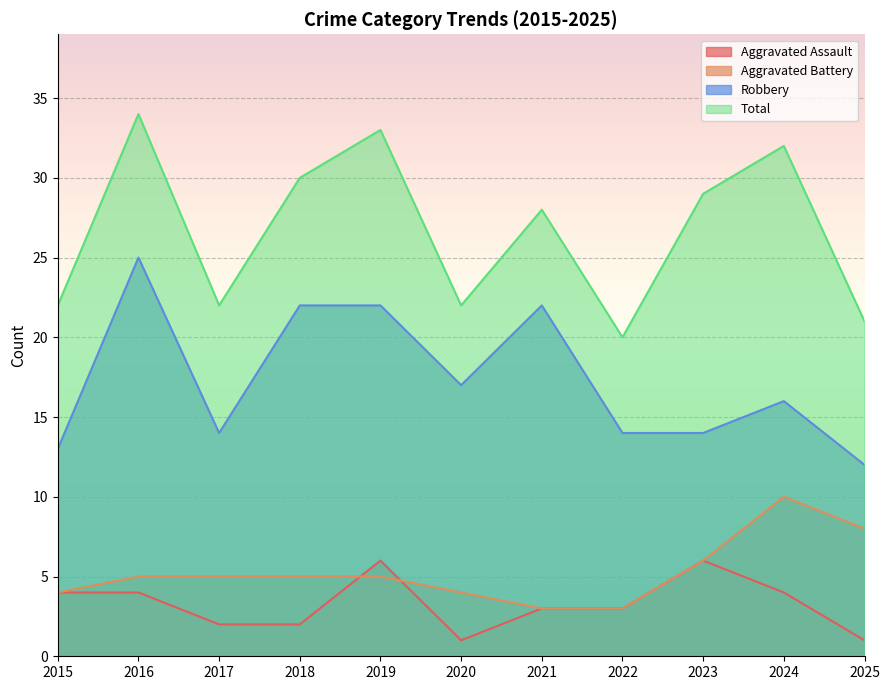

How many values in the Aggravated Assault series are below 3?

4